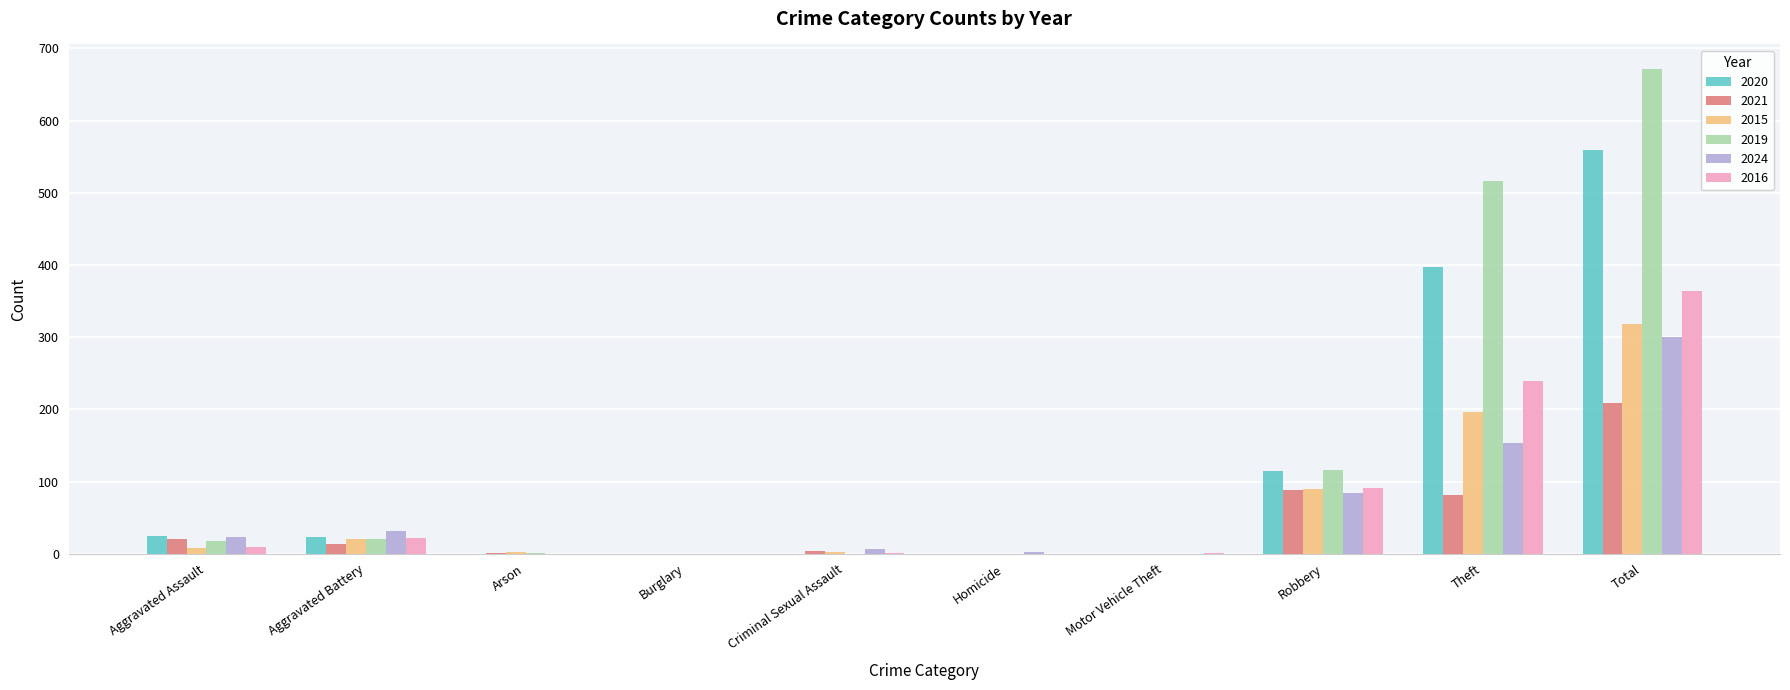

What value does the 2021 series have at Aggravated Battery?

13